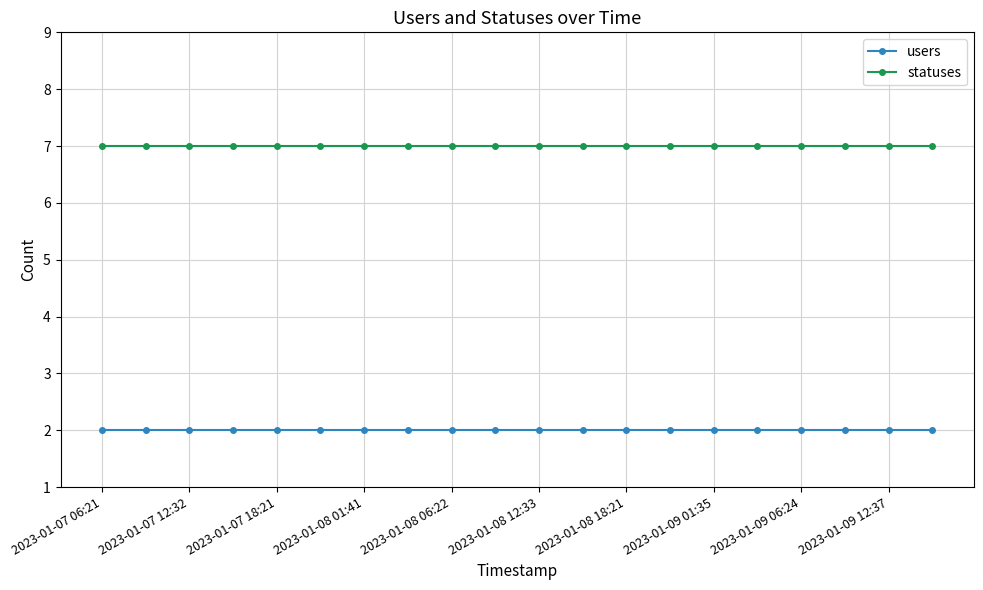

True or false: statuses and users intersect in this chart.

False